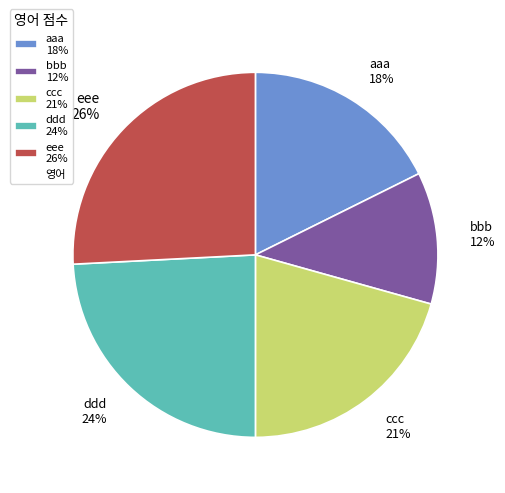

Rank the categories by value from lowest to highest.

bbb, aaa, ccc, ddd, eee